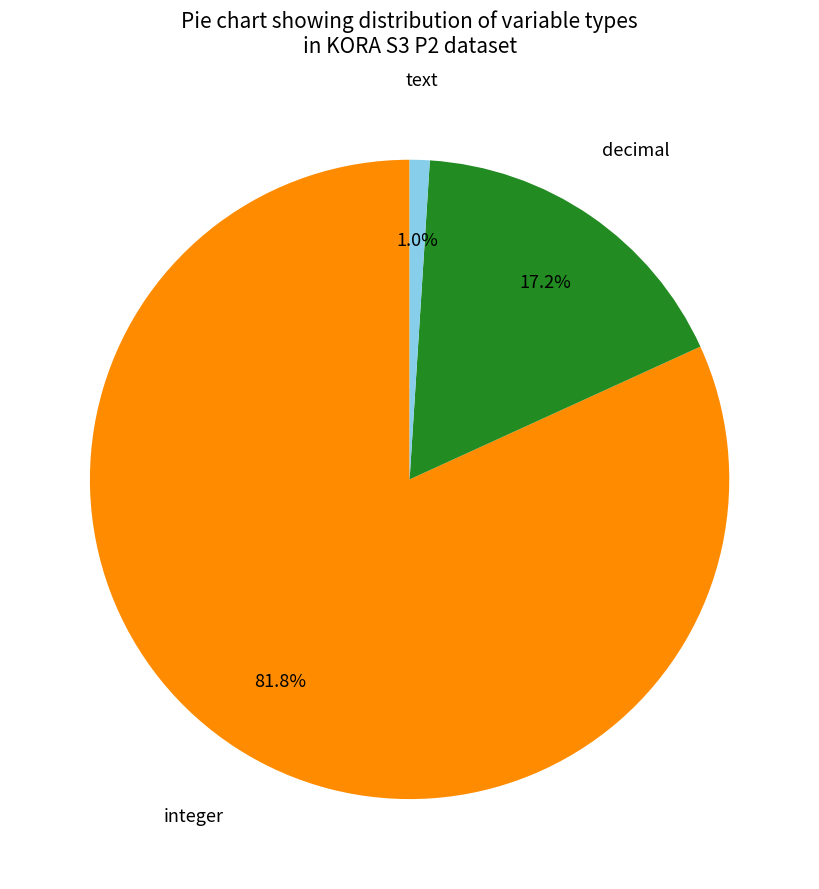

Count the number of slices in the pie.

3